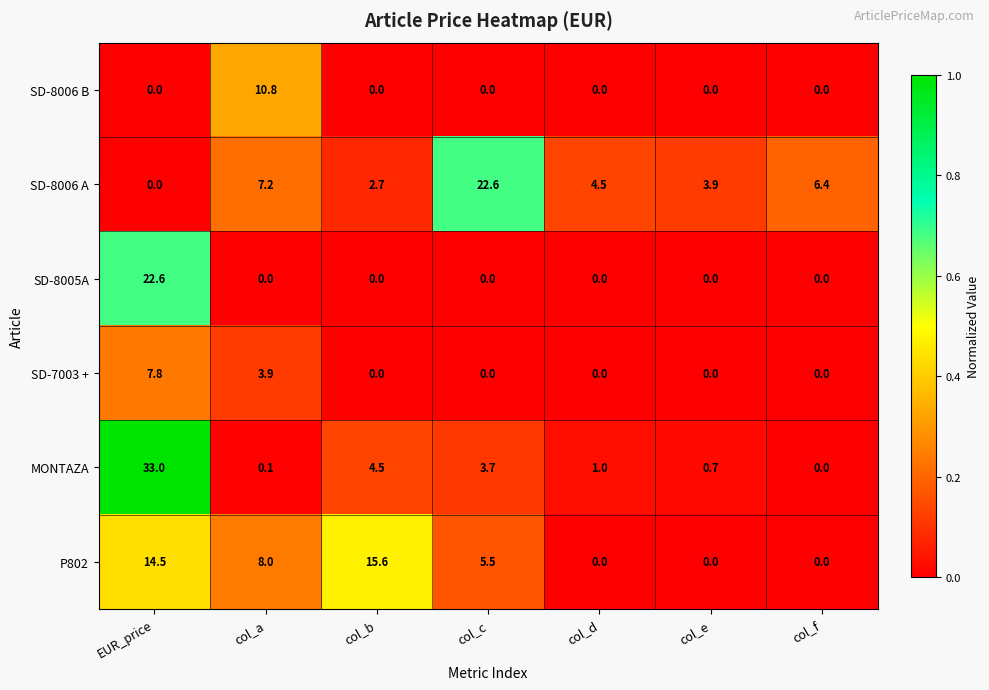

What is the sum of all P802 values?

43.6